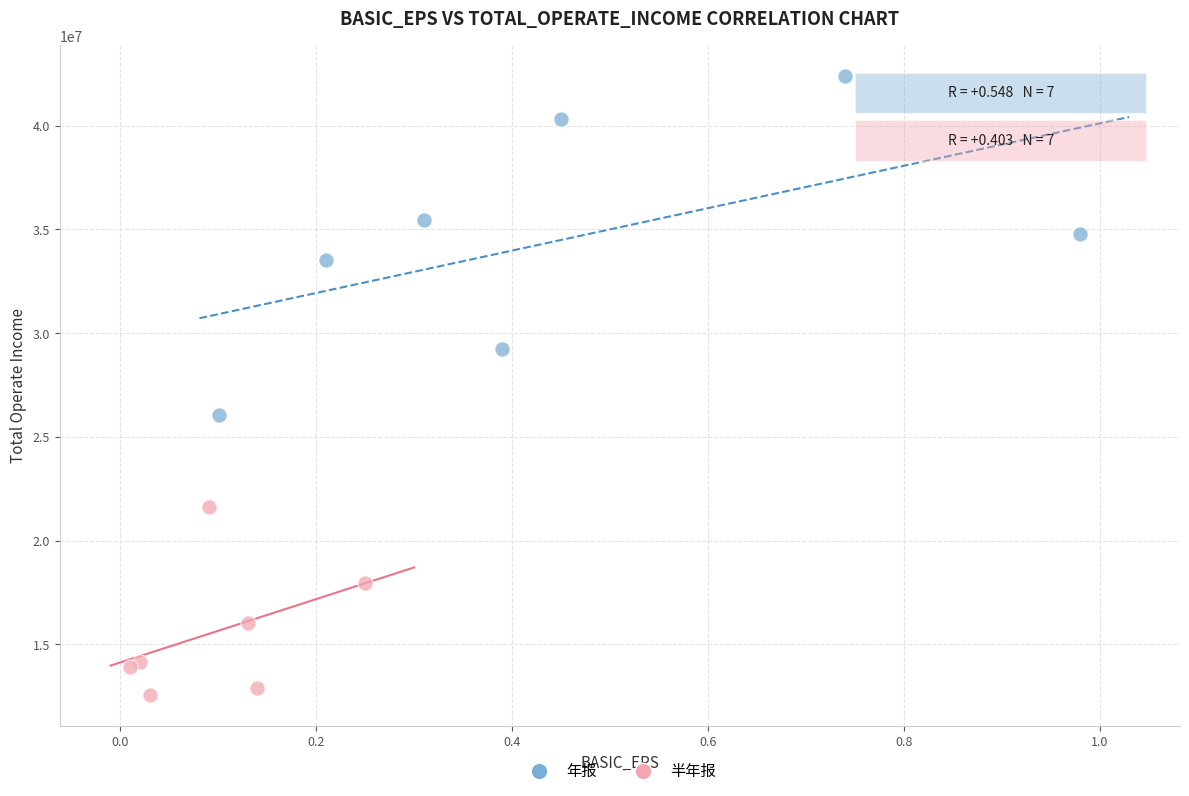

Which series reaches the minimum Y coordinate?

半年报